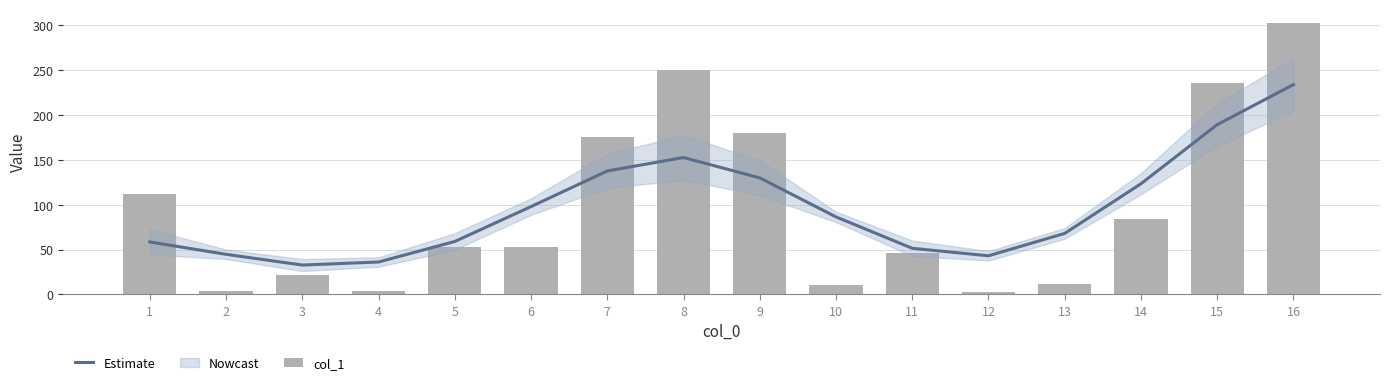

Are the bars grouped side by side (vs. stacked)?

Yes